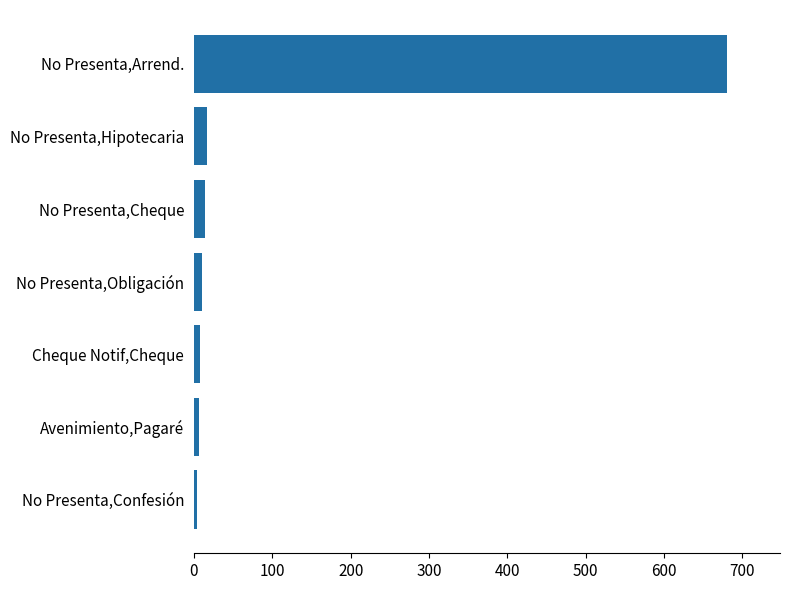

What is the average value?

106